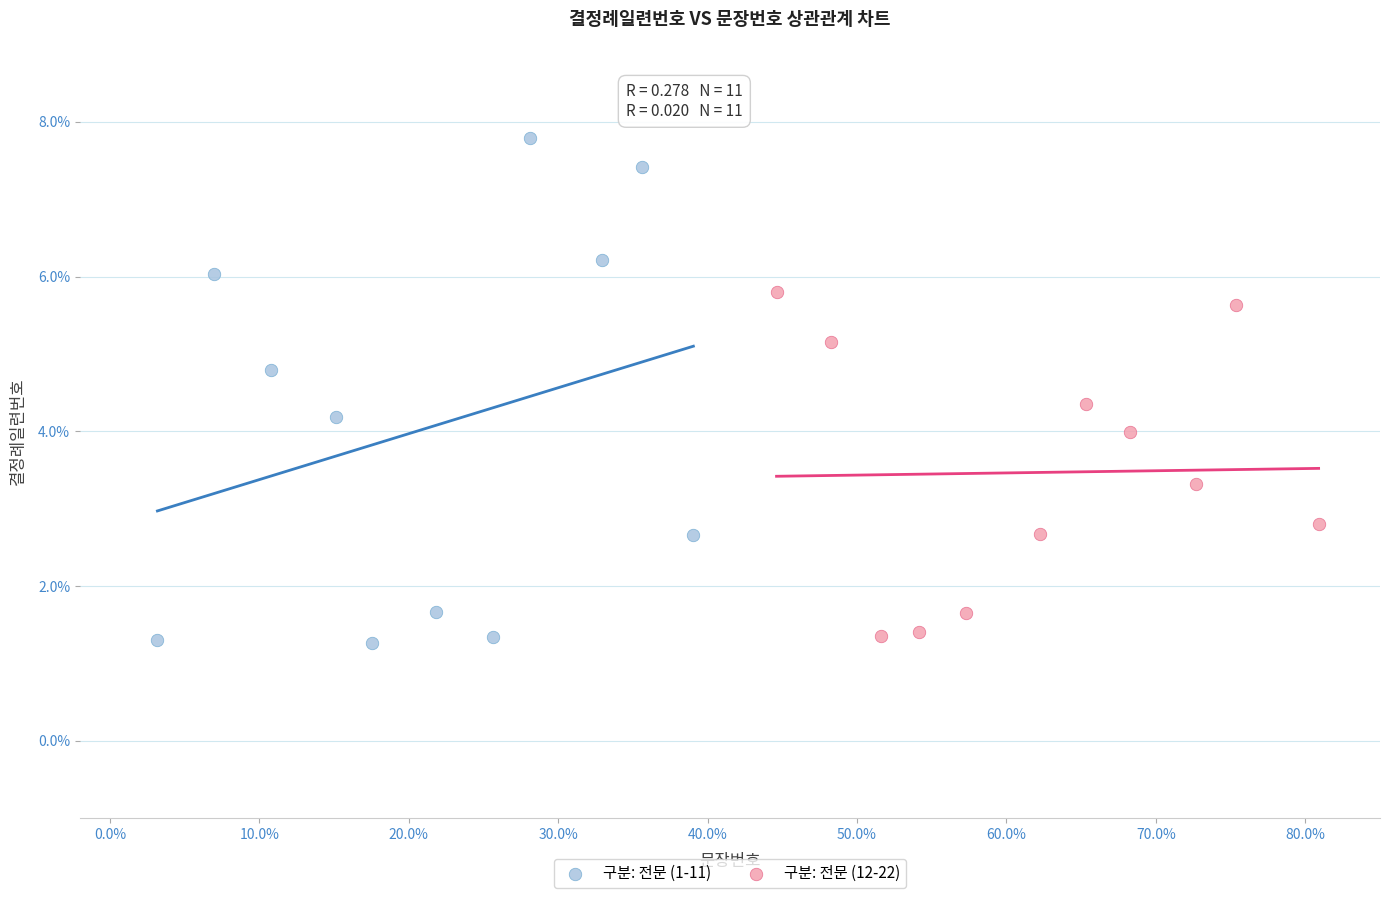

What are all the series names shown in the legend?

구분: 전문 (1-11), 구분: 전문 (12-22)